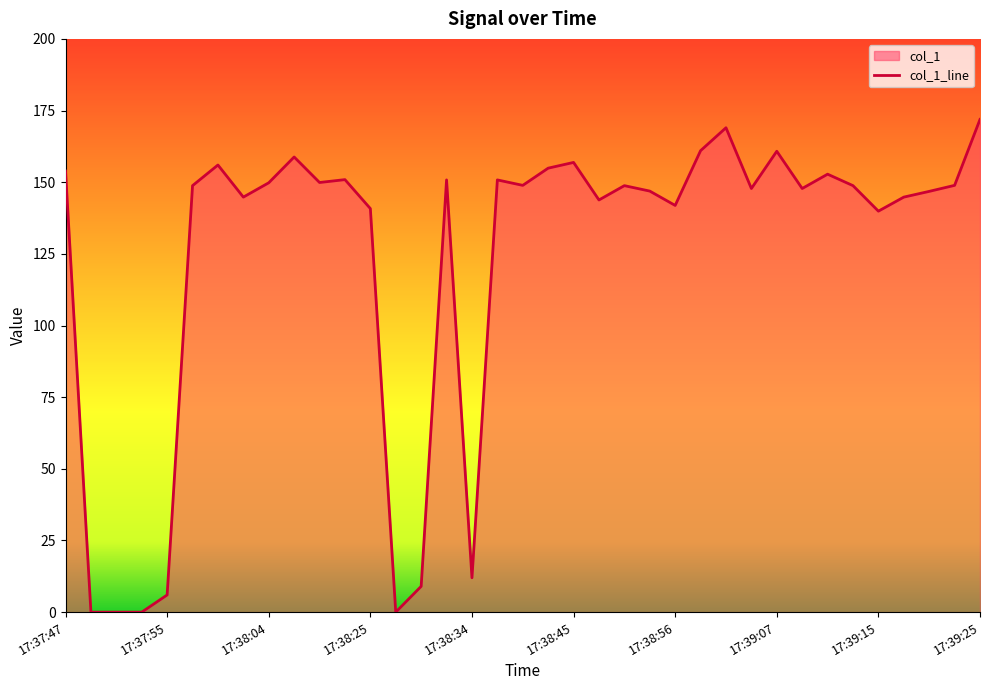

How many data points does each series have?

37